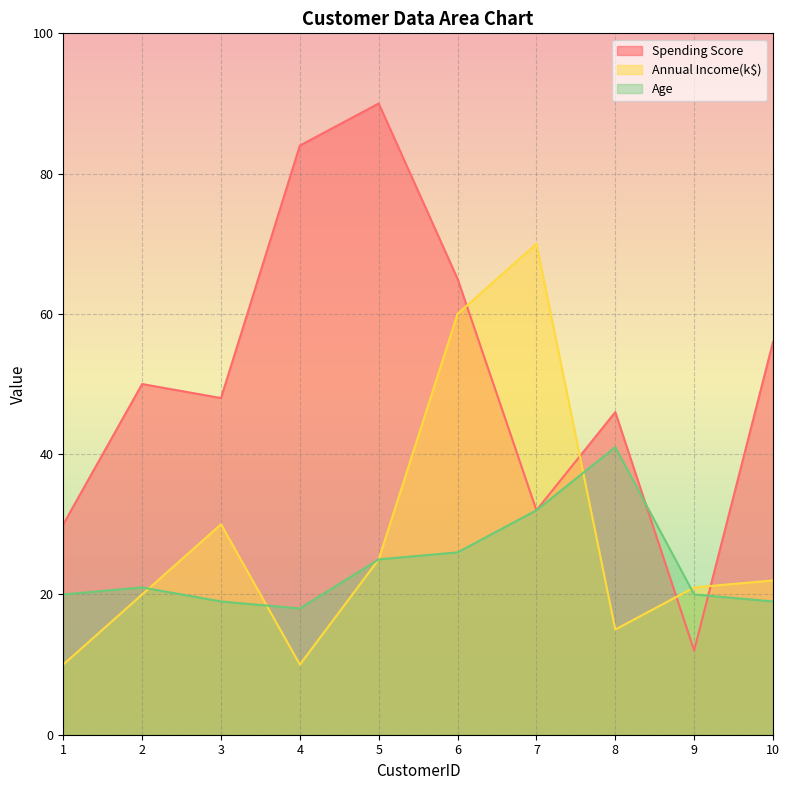

How many values in the Annual Income(k$) series exceed 22?

4